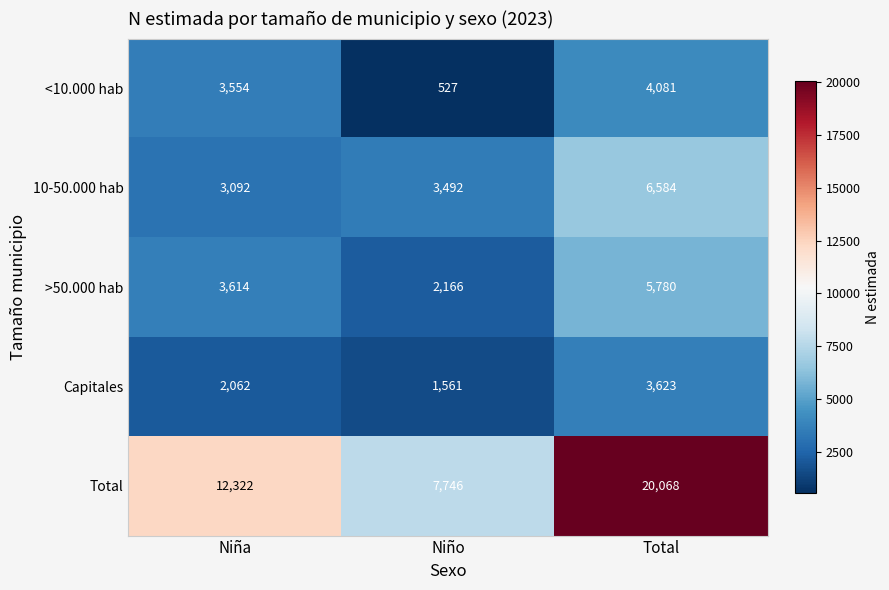

Which series has the largest total across all categories?

Total